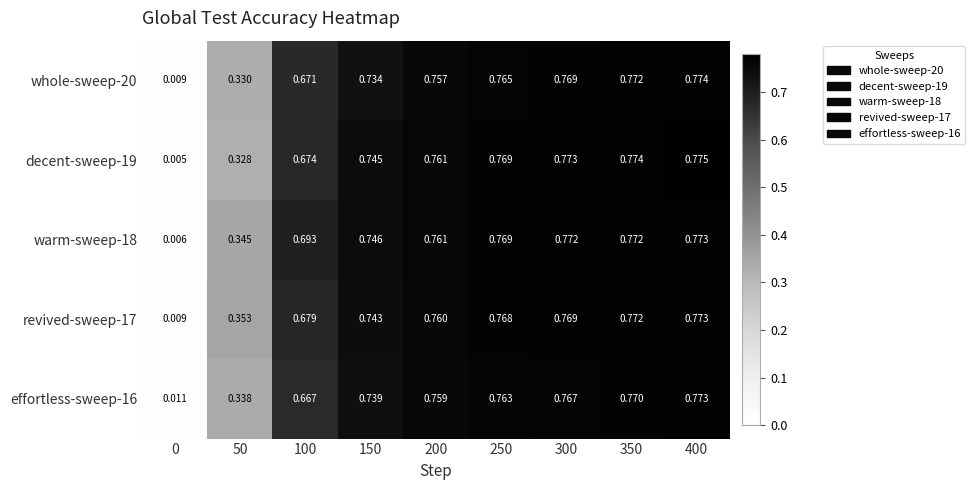

Is the value of warm-sweep-18 at 350 greater than the value of whole-sweep-20 at 50?

Yes